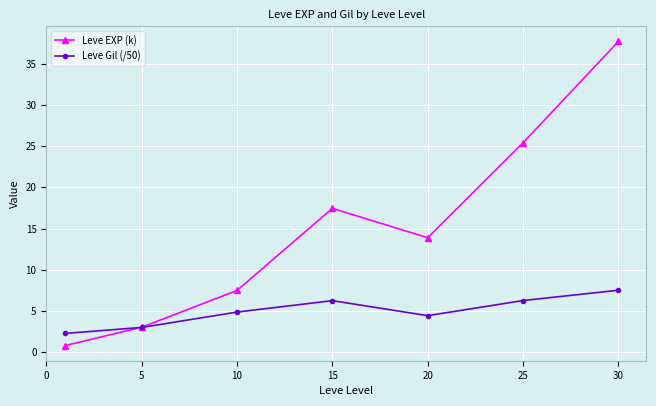

List the series in order of their overall mean, highest first.

Leve EXP (k), Leve Gil (/50)